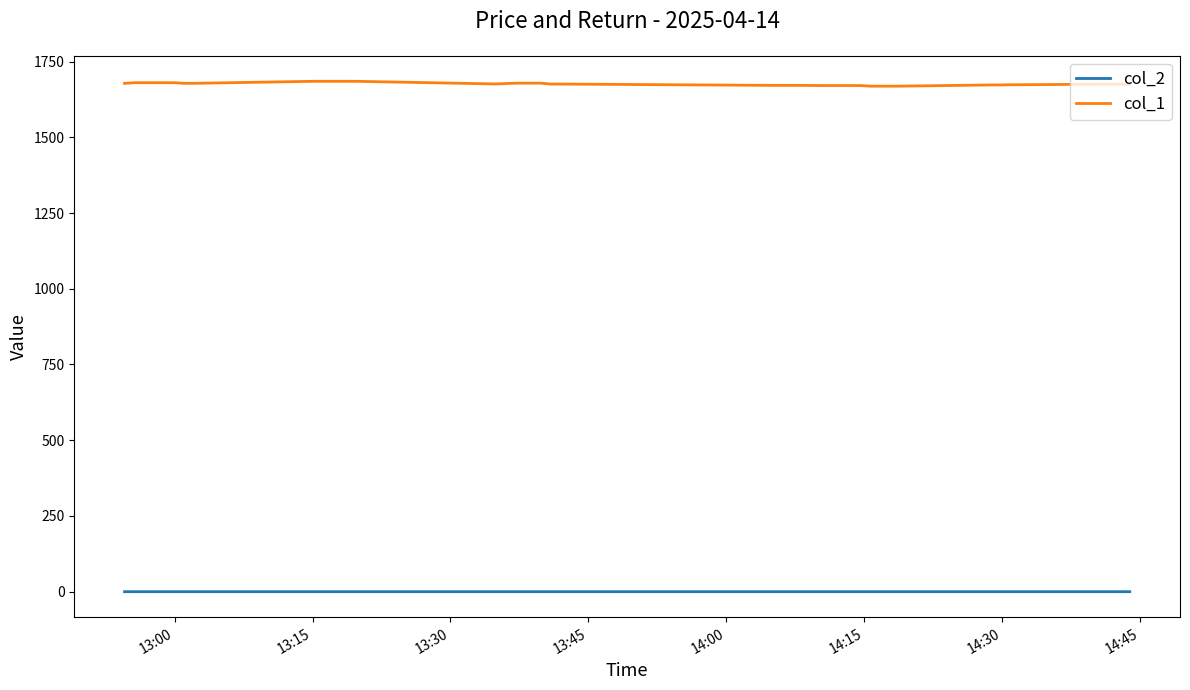

Which series has the widest spread of values?

col_1